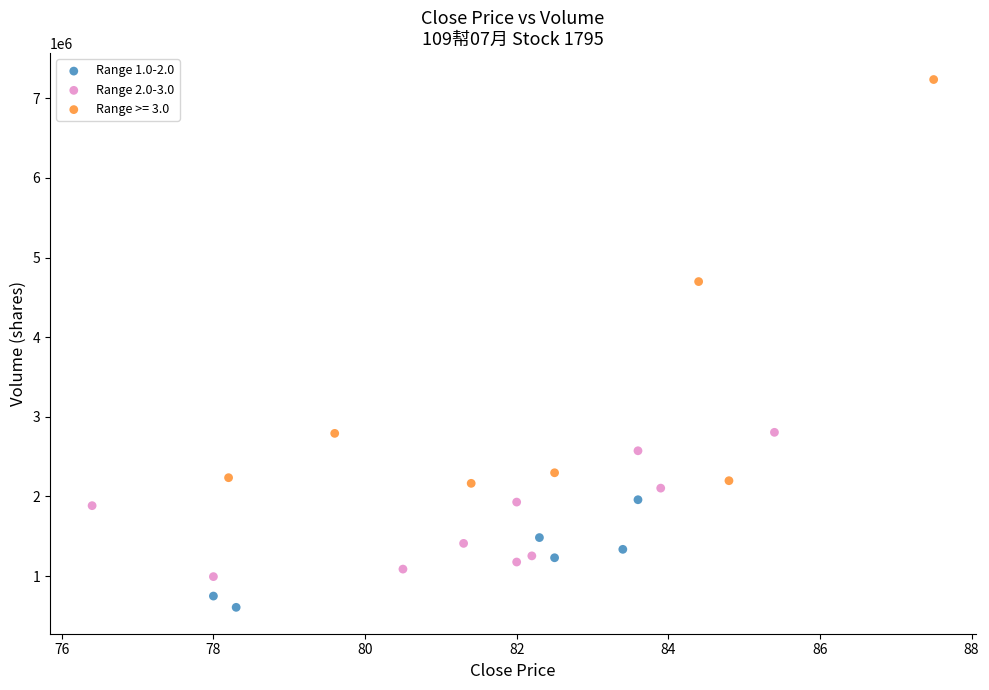

Which series has the largest Y range (max minus min)?

Range >= 3.0